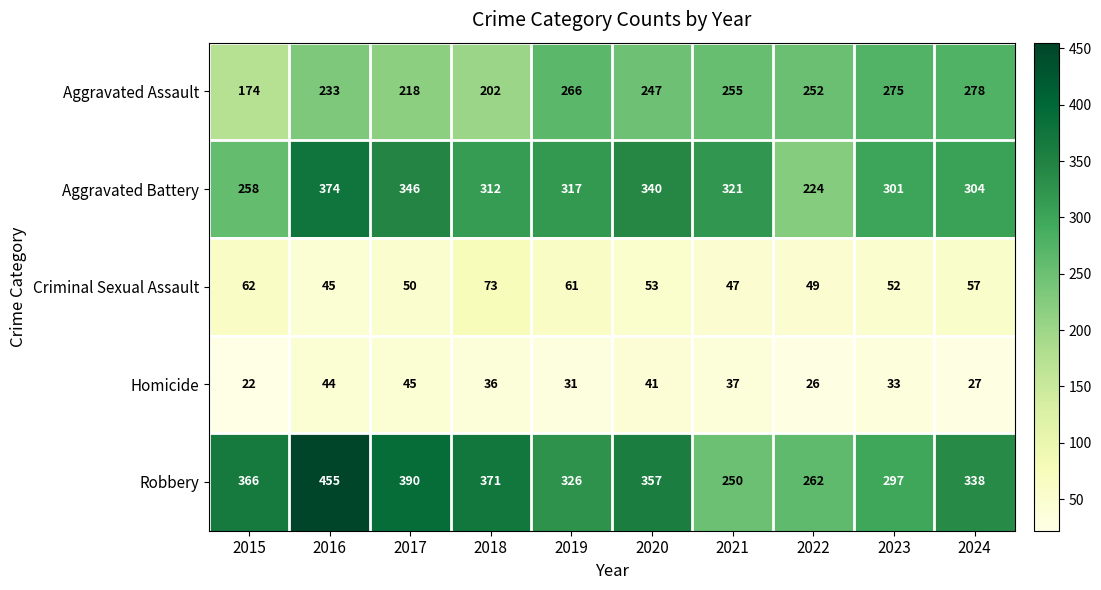

Read the Criminal Sexual Assault value at 2019, to the nearest 10.

60